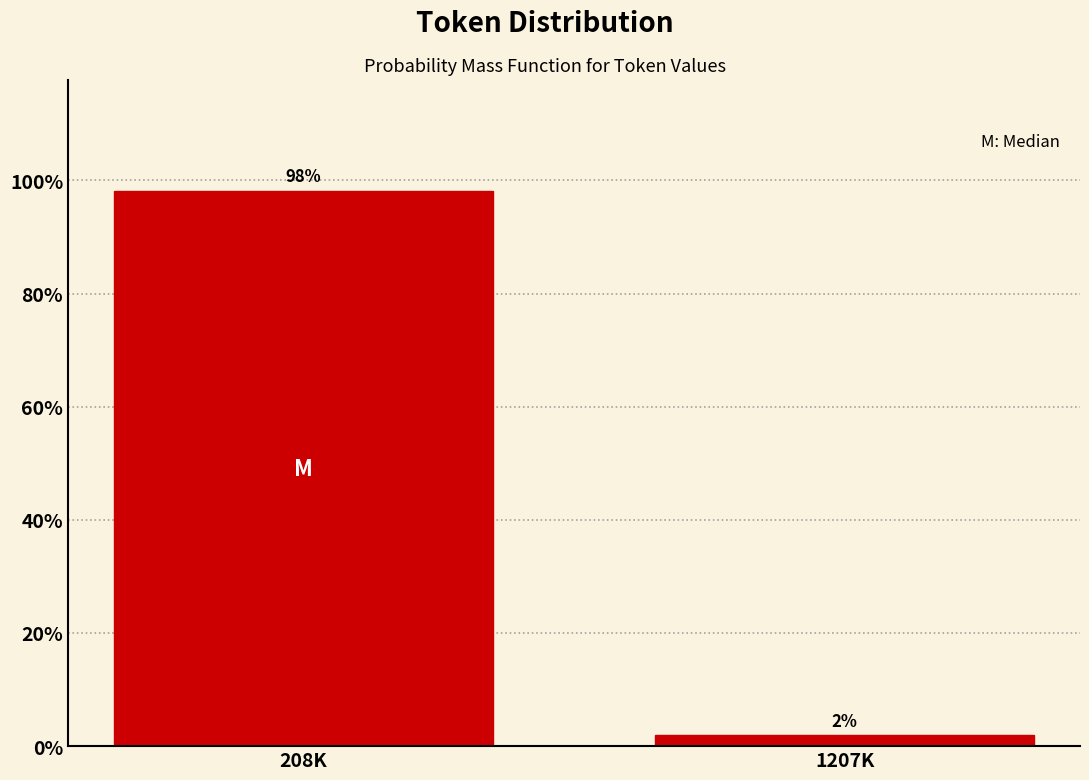

What is the greatest value displayed?

98.1